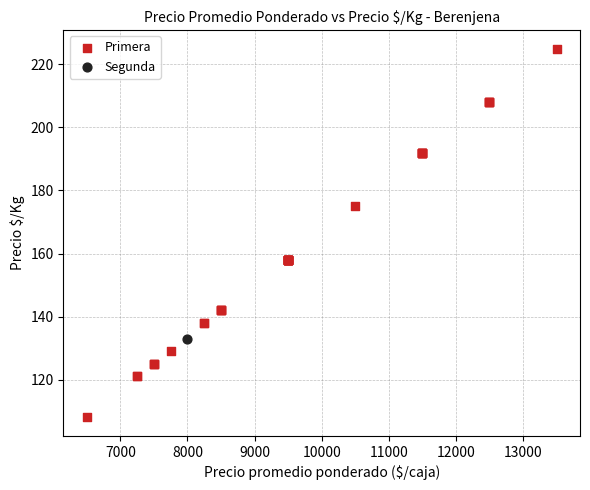

What are all the series names shown in the legend?

Primera, Segunda